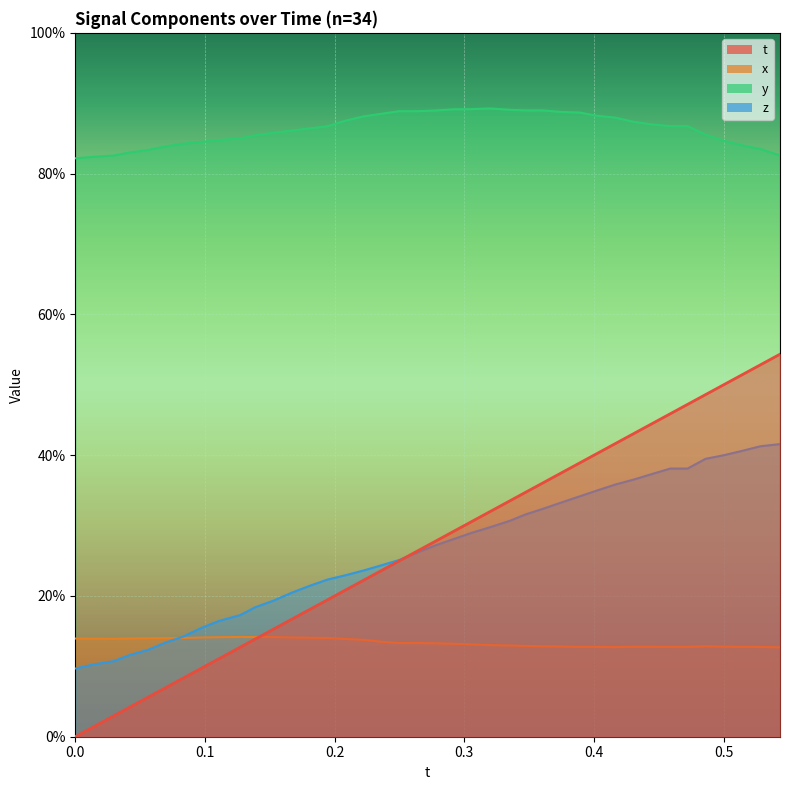

True or false: t has a value of 0.4 at 16.

False